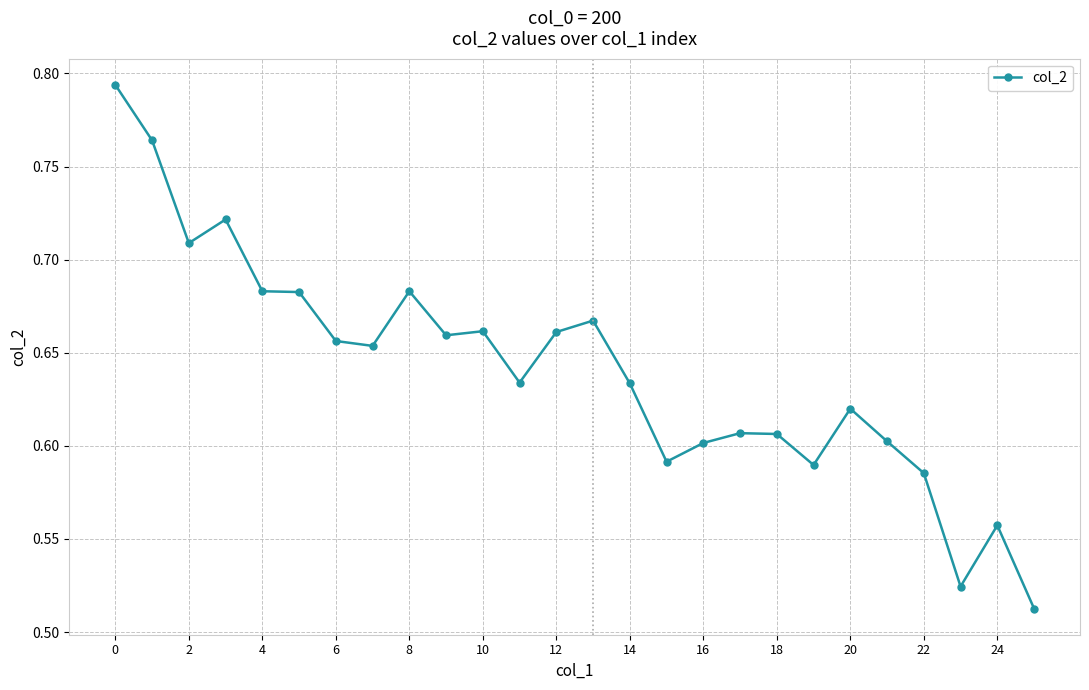

What is the difference between the maximum and minimum values?

0.3